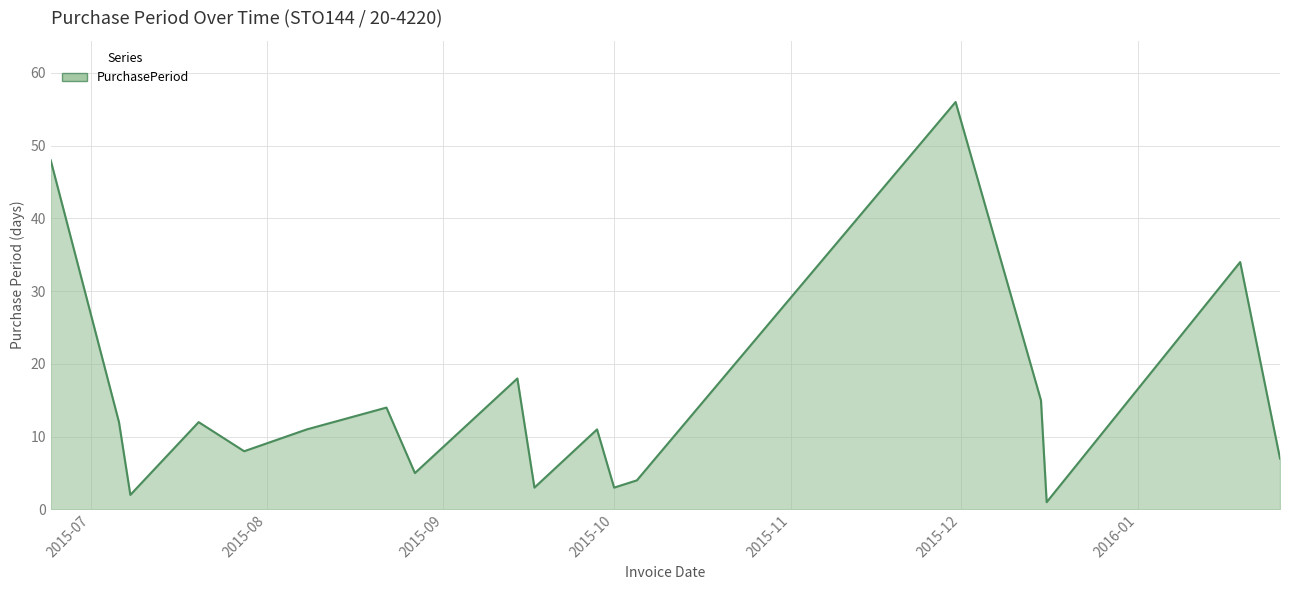

What is the difference between the maximum and minimum values?

55